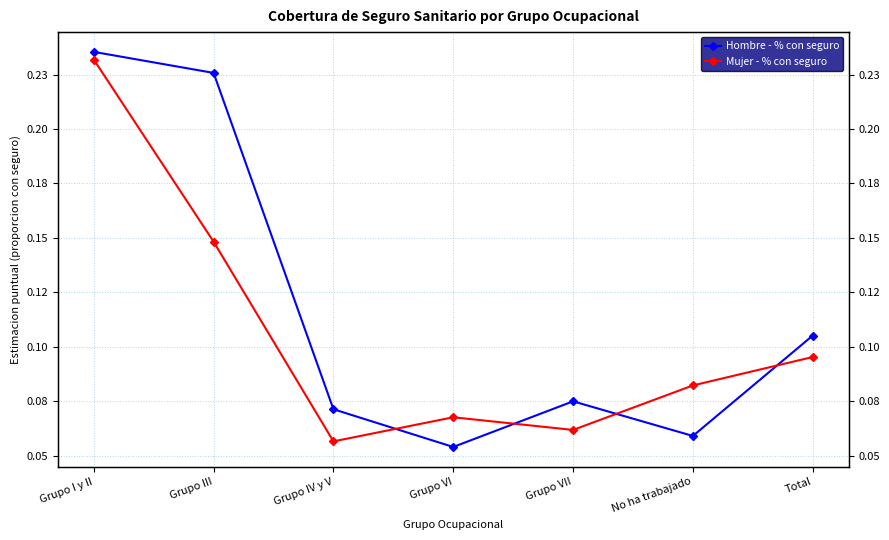

List the series in order of their overall mean, lowest first.

Mujer - % con seguro, Hombre - % con seguro